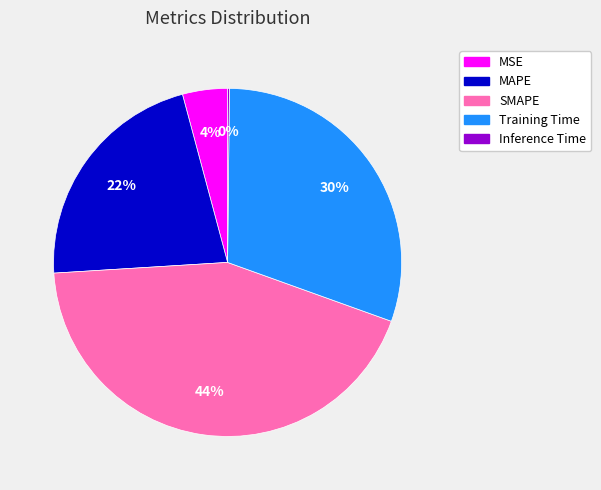

Do MAPE and Training Time together represent more than half of the pie?

Yes